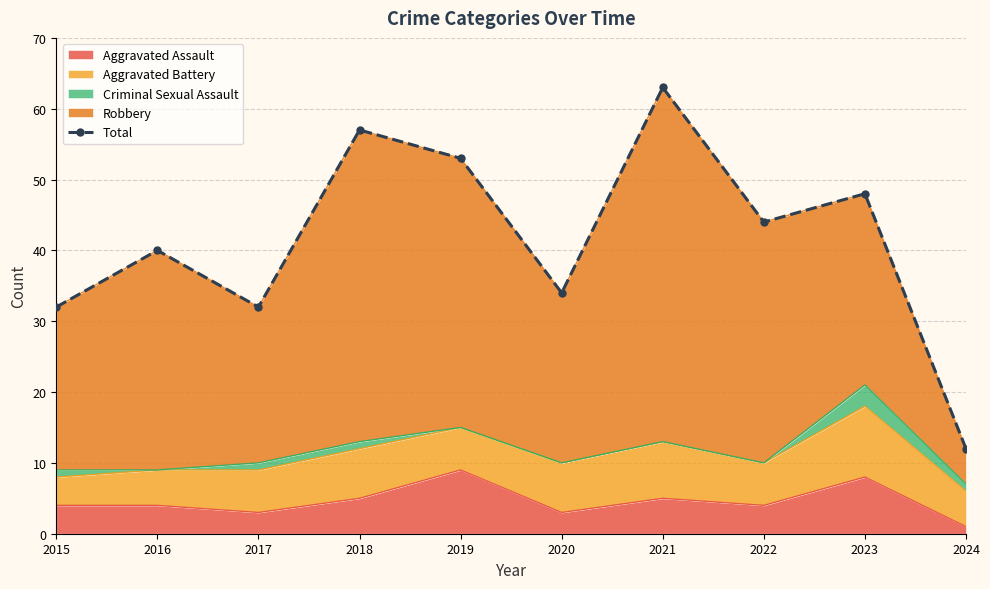

List the labels in order of value, largest first.

2021, 2018, 2019, 2023, 2022, 2016, 2020, 2015, 2017, 2024